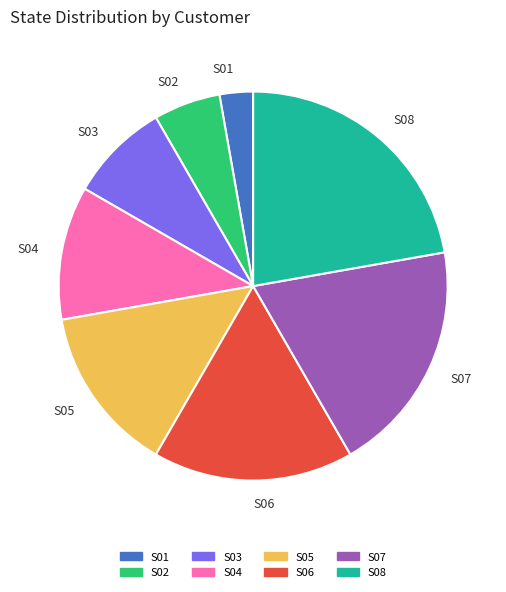

Combined, do S08 and S07 account for over 50%?

No